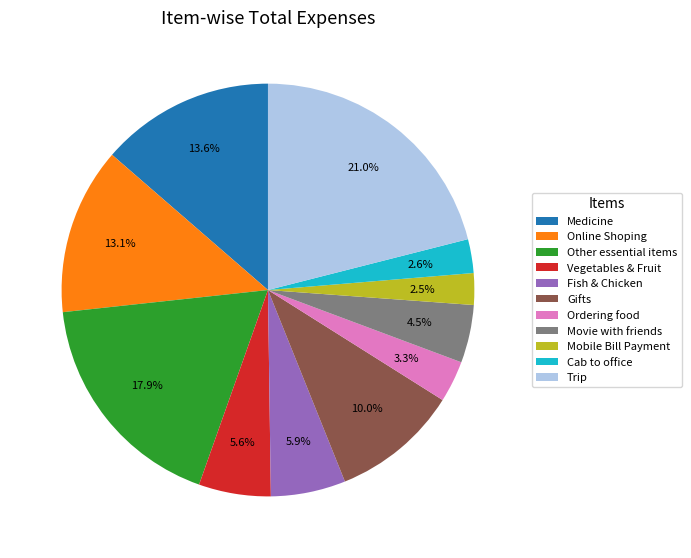

How much of the chart is everything except Mobile Bill Payment?

97.5%